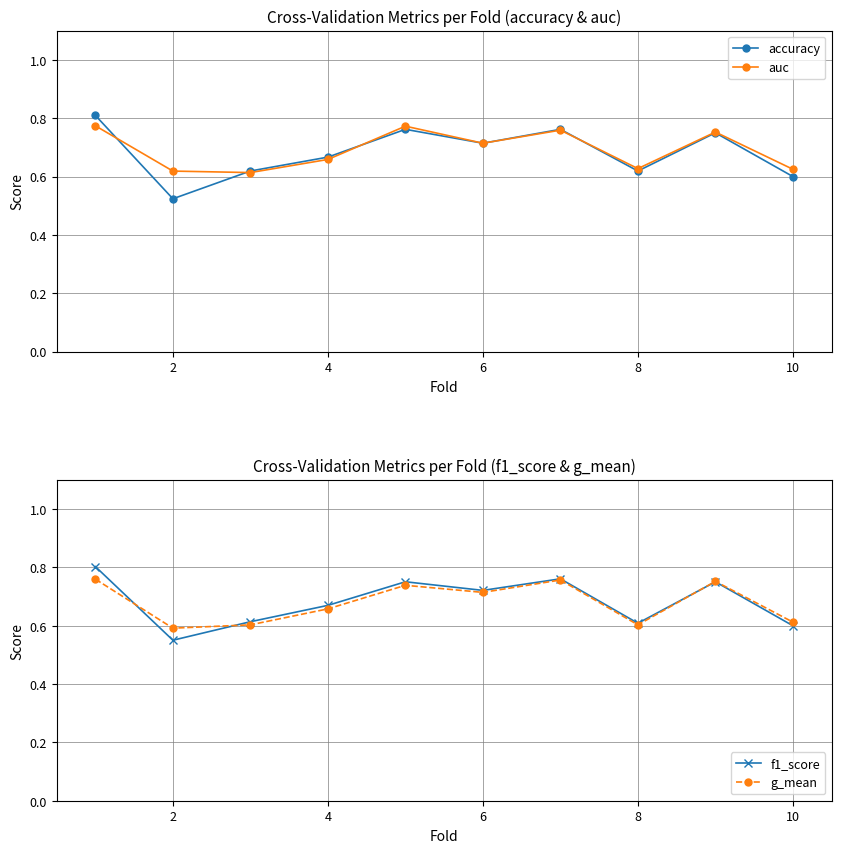

At which category does accuracy reach its first local valley?

2